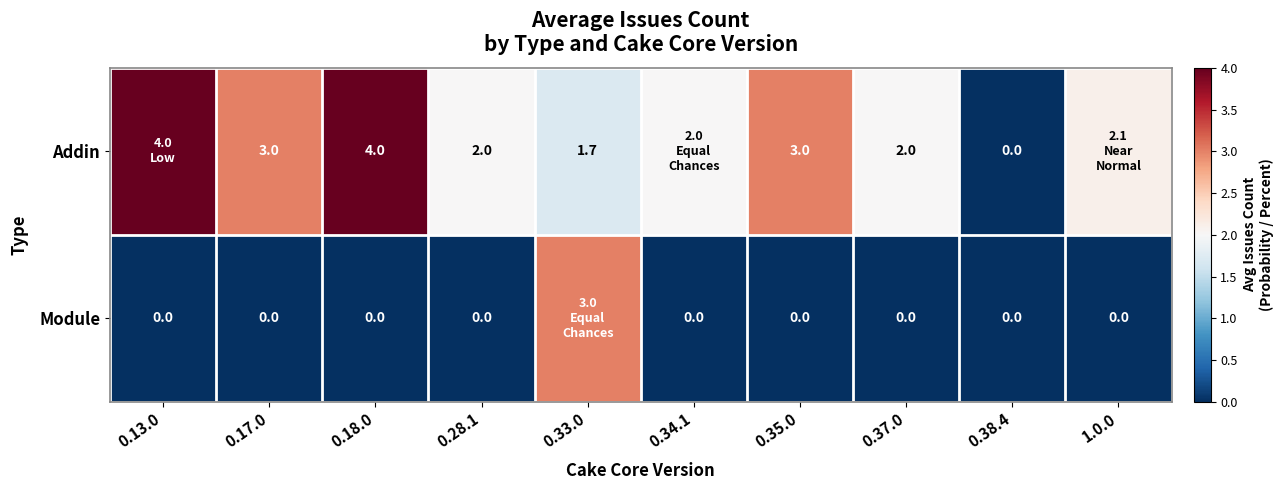

Which has a higher value, 0.34.1 or 0.17.0?

0.17.0